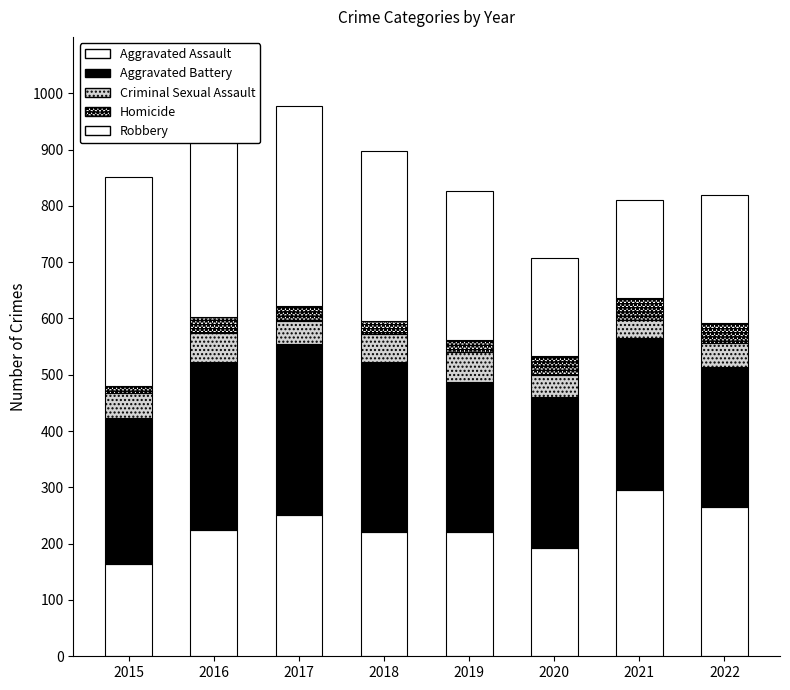

What is the difference between the maximum and minimum values in the Homicide series?

25